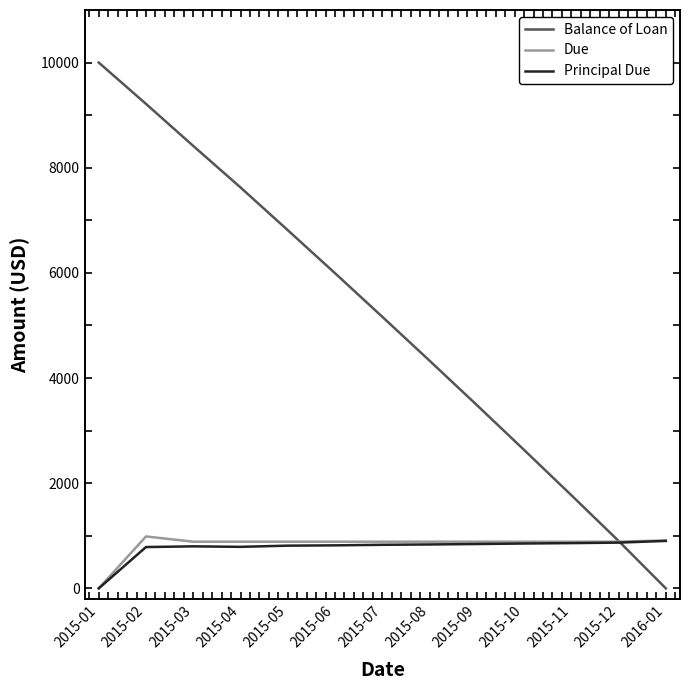

Does the chart have visible grid lines?

No